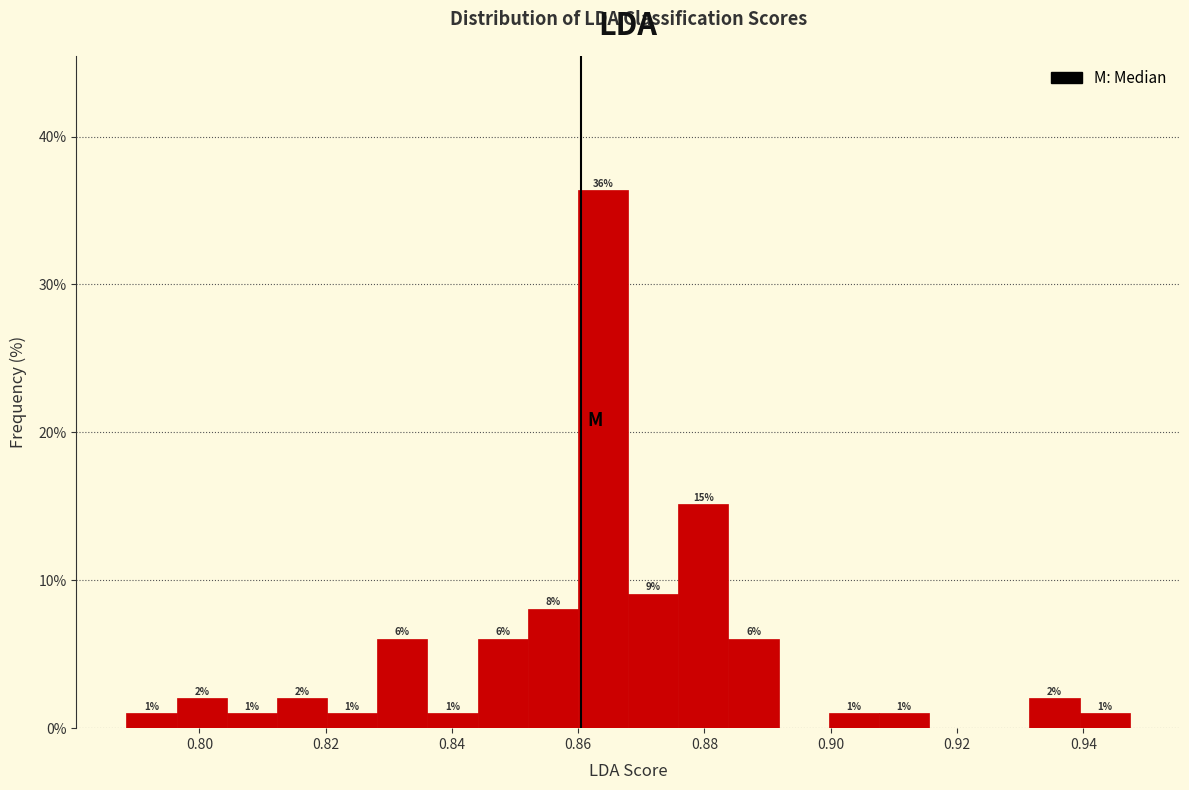

Read against the x-axis, roughly where is the centre of the tallest bar?

0.864